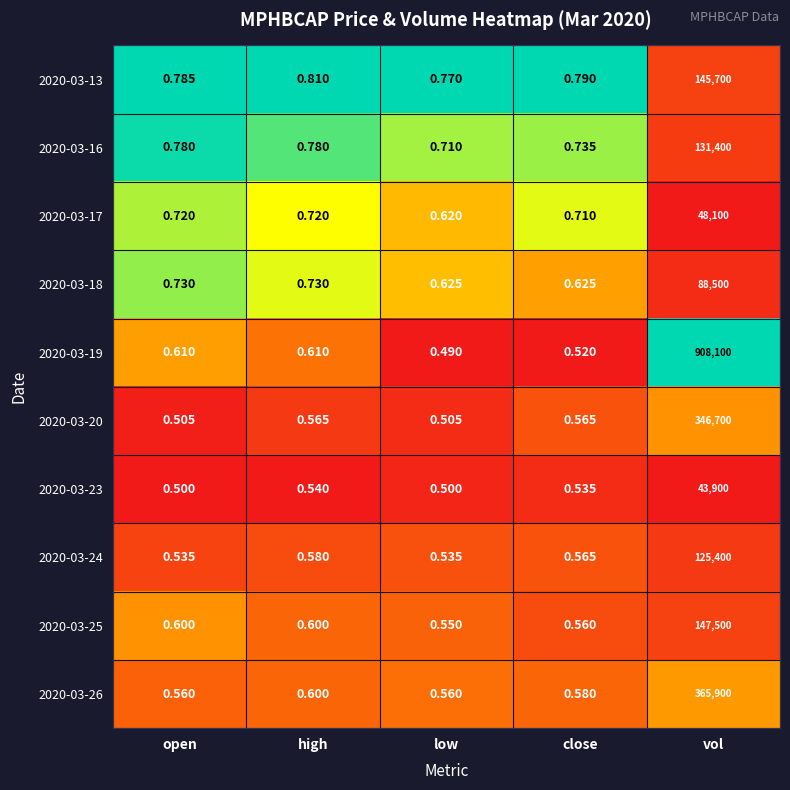

At which category does the chart reach its minimum across all series?

low